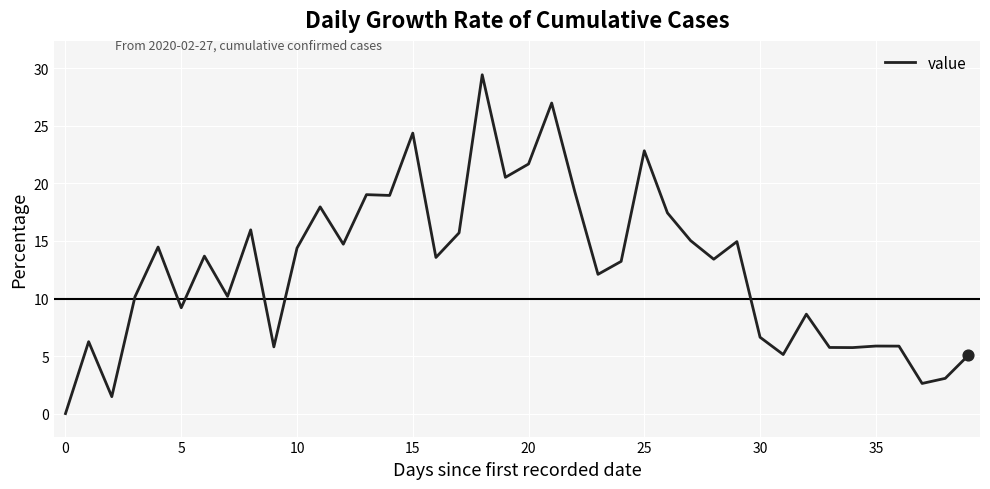

What is the maximum value shown in the chart?

29.4